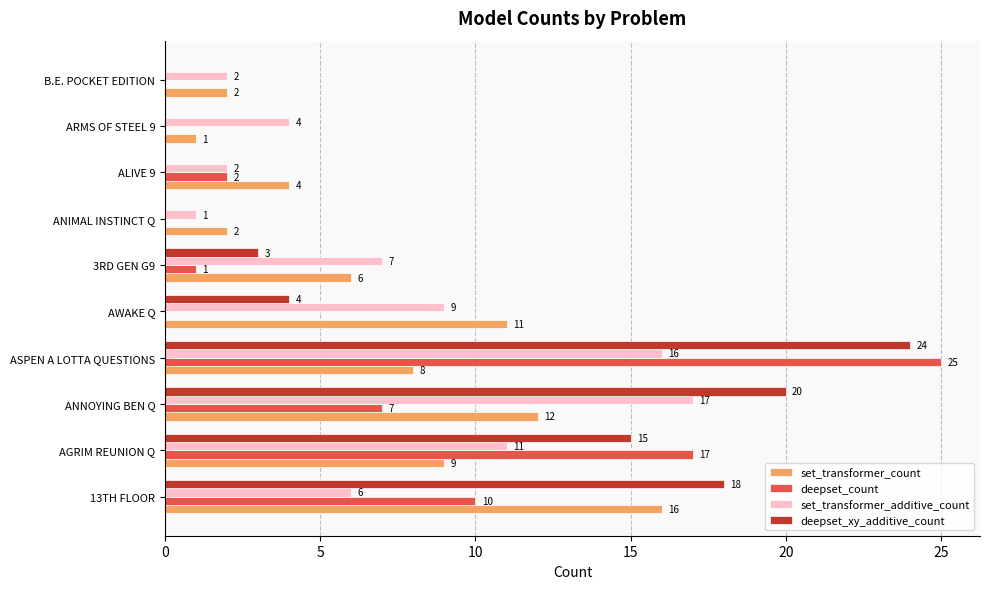

Where is set_transformer_additive_count nearest to the value 9?

AWAKE Q